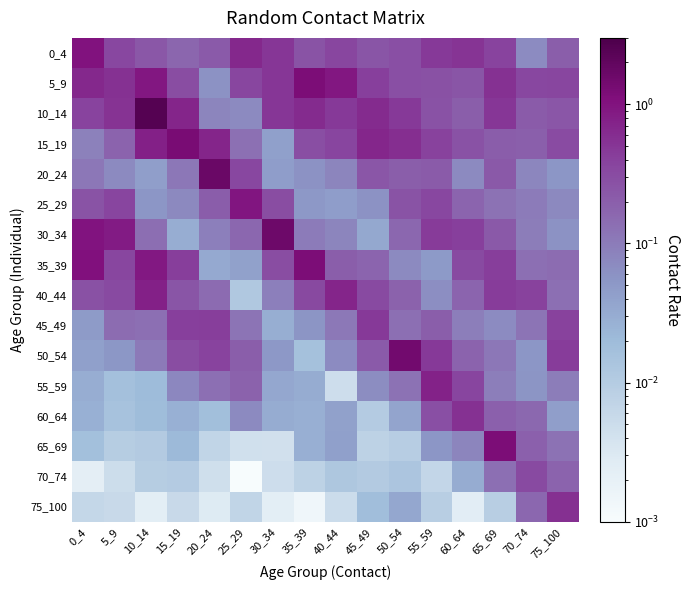

Reading right to left, transcribe all the data shown in this chart.

0_4: 75_100=0.2	70_74=0.1	65_69=0.4	60_64=0.5	55_59=0.5	50_54=0.3	45_49=0.3	40_44=0.4	35_39=0.3	30_34=0.5	25_29=0.7	20_24=0.2	15_19=0.2	10_14=0.2	5_9=0.3	0_4=1.0
5_9: 75_100=0.4	70_74=0.3	65_69=0.5	60_64=0.3	55_59=0.3	50_54=0.3	45_49=0.4	40_44=0.9	35_39=1.2	30_34=0.5	25_29=0.3	20_24=0.1	15_19=0.3	10_14=0.9	5_9=0.5	0_4=0.7
10_14: 75_100=0.2	70_74=0.2	65_69=0.5	60_64=0.2	55_59=0.3	50_54=0.5	45_49=0.6	40_44=0.5	35_39=0.6	30_34=0.5	25_29=0.1	20_24=0.1	15_19=0.7	10_14=2.6	5_9=0.5	0_4=0.4
15_19: 75_100=0.3	70_74=0.2	65_69=0.2	60_64=0.3	55_59=0.4	50_54=0.6	45_49=0.7	40_44=0.4	35_39=0.3	30_34=0.0	25_29=0.1	20_24=0.7	15_19=1.3	10_14=0.8	5_9=0.2	0_4=0.1
20_24: 75_100=0.1	70_74=0.1	65_69=0.2	60_64=0.1	55_59=0.2	50_54=0.2	45_49=0.2	40_44=0.1	35_39=0.1	30_34=0.0	25_29=0.3	20_24=1.7	15_19=0.1	10_14=0.0	5_9=0.1	0_4=0.1
25_29: 75_100=0.1	70_74=0.1	65_69=0.1	60_64=0.2	55_59=0.3	50_54=0.3	45_49=0.1	40_44=0.0	35_39=0.1	30_34=0.3	25_29=1.0	20_24=0.2	15_19=0.1	10_14=0.1	5_9=0.4	0_4=0.3
30_34: 75_100=0.1	70_74=0.1	65_69=0.2	60_64=0.4	55_59=0.4	50_54=0.2	45_49=0.0	40_44=0.1	35_39=0.1	30_34=1.6	25_29=0.2	20_24=0.1	15_19=0.0	10_14=0.1	5_9=0.8	0_4=1.0
35_39: 75_100=0.1	70_74=0.1	65_69=0.4	60_64=0.3	55_59=0.0	50_54=0.1	45_49=0.2	40_44=0.2	35_39=1.2	30_34=0.3	25_29=0.0	20_24=0.0	15_19=0.4	10_14=0.9	5_9=0.4	0_4=1.1
40_44: 75_100=0.1	70_74=0.4	65_69=0.4	60_64=0.2	55_59=0.1	50_54=0.2	45_49=0.3	40_44=0.7	35_39=0.3	30_34=0.1	25_29=0.0	20_24=0.1	15_19=0.2	10_14=0.8	5_9=0.3	0_4=0.3
45_49: 75_100=0.4	70_74=0.1	65_69=0.1	60_64=0.1	55_59=0.2	50_54=0.1	45_49=0.5	40_44=0.1	35_39=0.1	30_34=0.0	25_29=0.1	20_24=0.4	15_19=0.4	10_14=0.1	5_9=0.1	0_4=0.0
50_54: 75_100=0.4	70_74=0.1	65_69=0.1	60_64=0.2	55_59=0.5	50_54=1.4	45_49=0.2	40_44=0.1	35_39=0.0	30_34=0.1	25_29=0.2	20_24=0.4	15_19=0.3	10_14=0.1	5_9=0.1	0_4=0.0
55_59: 75_100=0.1	70_74=0.1	65_69=0.1	60_64=0.4	55_59=0.8	50_54=0.1	45_49=0.1	40_44=0.0	35_39=0.0	30_34=0.0	25_29=0.2	20_24=0.1	15_19=0.1	10_14=0.0	5_9=0.0	0_4=0.0
60_64: 75_100=0.0	70_74=0.2	65_69=0.2	60_64=0.5	55_59=0.3	50_54=0.0	45_49=0.0	40_44=0.0	35_39=0.0	30_34=0.0	25_29=0.1	20_24=0.0	15_19=0.0	10_14=0.0	5_9=0.0	0_4=0.0
65_69: 75_100=0.1	70_74=0.2	65_69=1.2	60_64=0.1	55_59=0.1	50_54=0.0	45_49=0.0	40_44=0.0	35_39=0.0	30_34=0.0	25_29=0.0	20_24=0.0	15_19=0.0	10_14=0.0	5_9=0.0	0_4=0.0
70_74: 75_100=0.2	70_74=0.3	65_69=0.1	60_64=0.0	55_59=0.0	50_54=0.0	45_49=0.0	40_44=0.0	35_39=0.0	30_34=0.0	25_29=0.0	20_24=0.0	15_19=0.0	10_14=0.0	5_9=0.0	0_4=0.0
75_100: 75_100=0.6	70_74=0.2	65_69=0.0	60_64=0.0	55_59=0.0	50_54=0.0	45_49=0.0	40_44=0.0	35_39=0.0	30_34=0.0	25_29=0.0	20_24=0.0	15_19=0.0	10_14=0.0	5_9=0.0	0_4=0.0